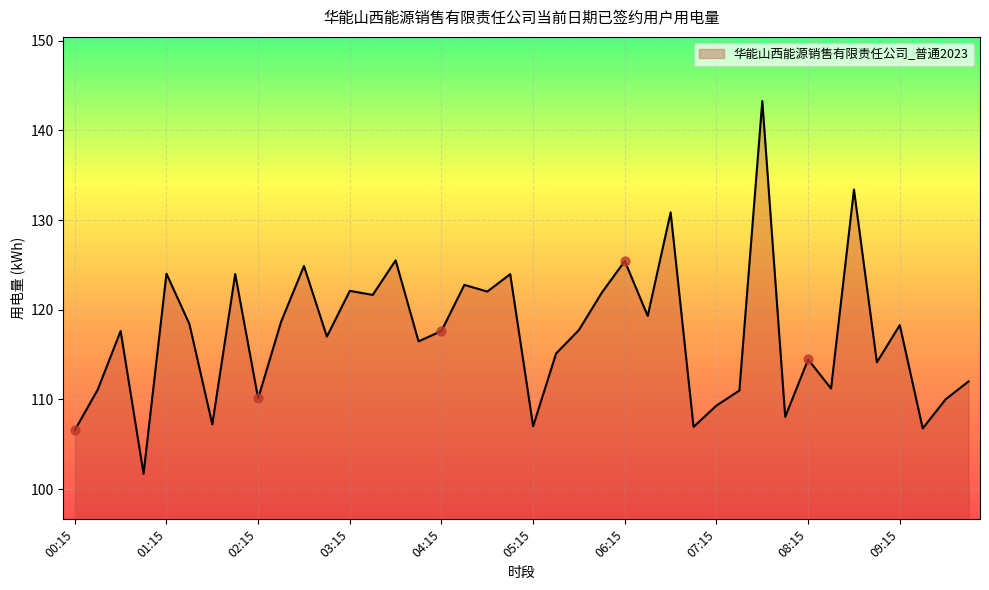

What is the smallest value displayed?

101.7